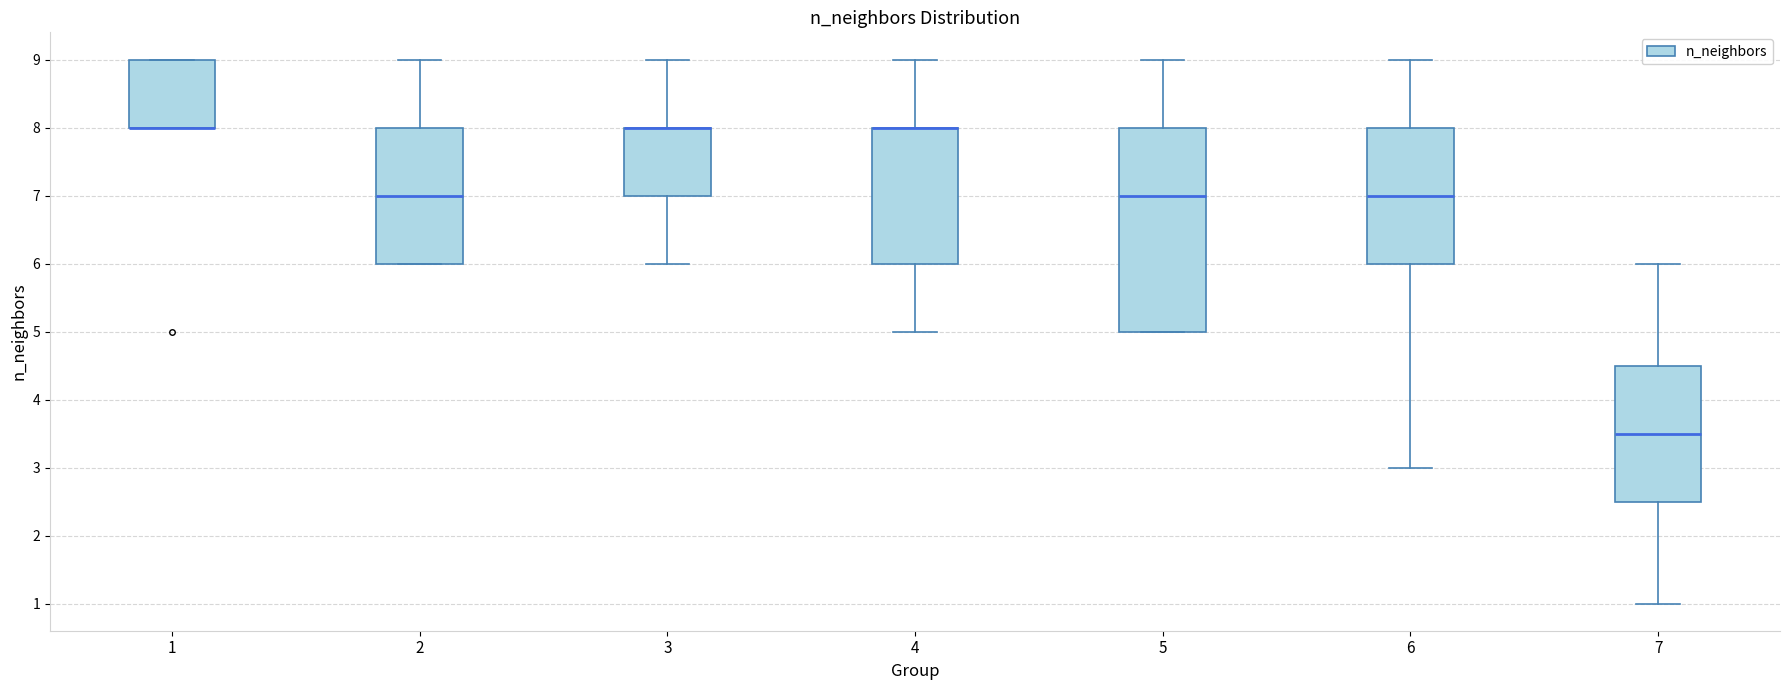

Which box is the tallest, from its lower edge to its upper edge?

5